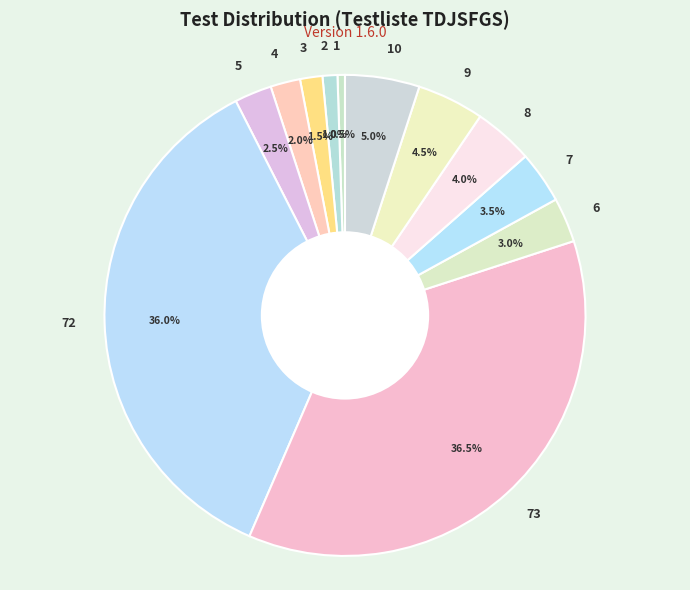

Does 2 represent more than half of the total?

No